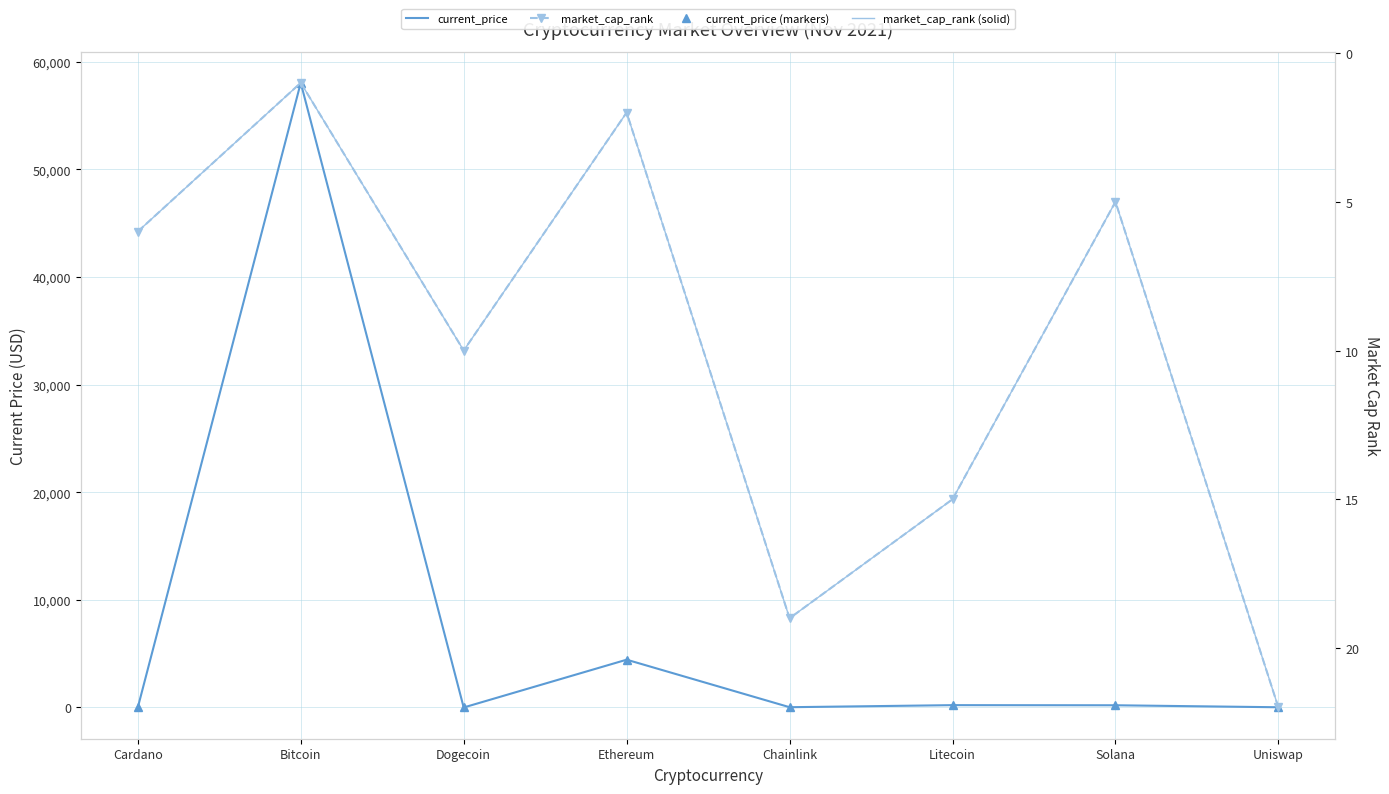

At which label is current_price closest to 29023?

Ethereum